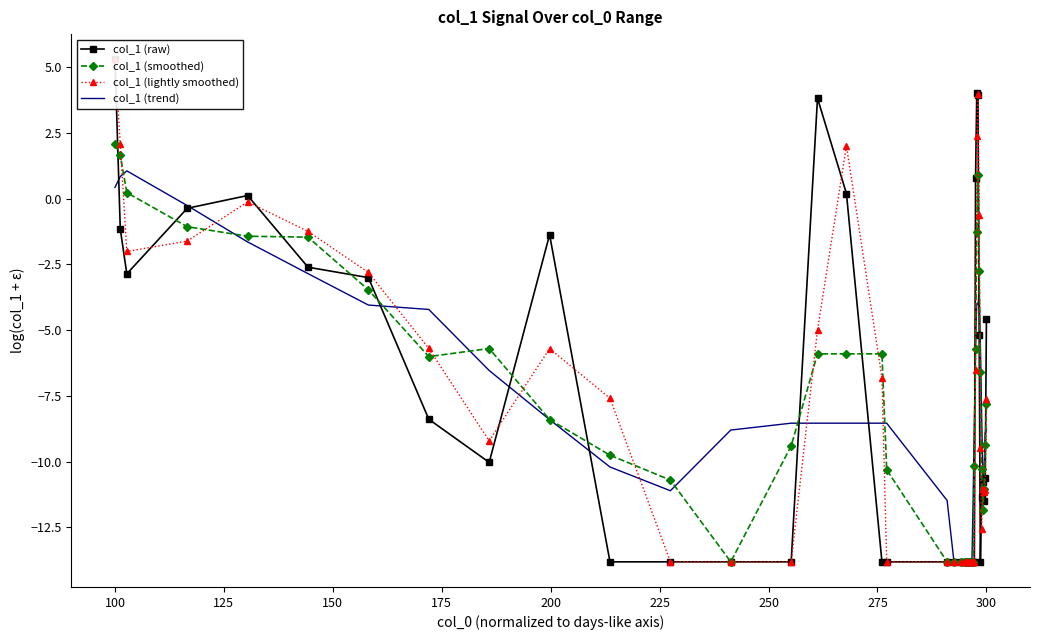

How many intersections are there between col_1 (trend) and col_1 (raw)?

12